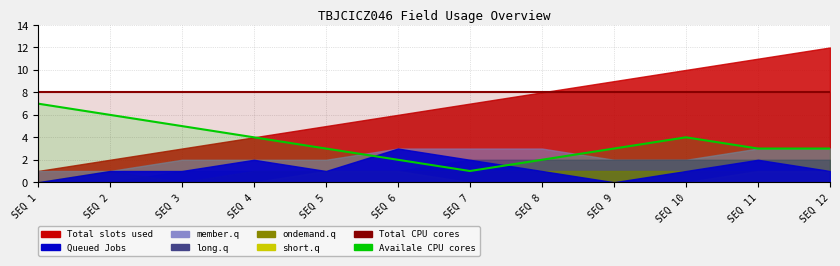

Which series has the largest total across all categories?

Total CPU cores